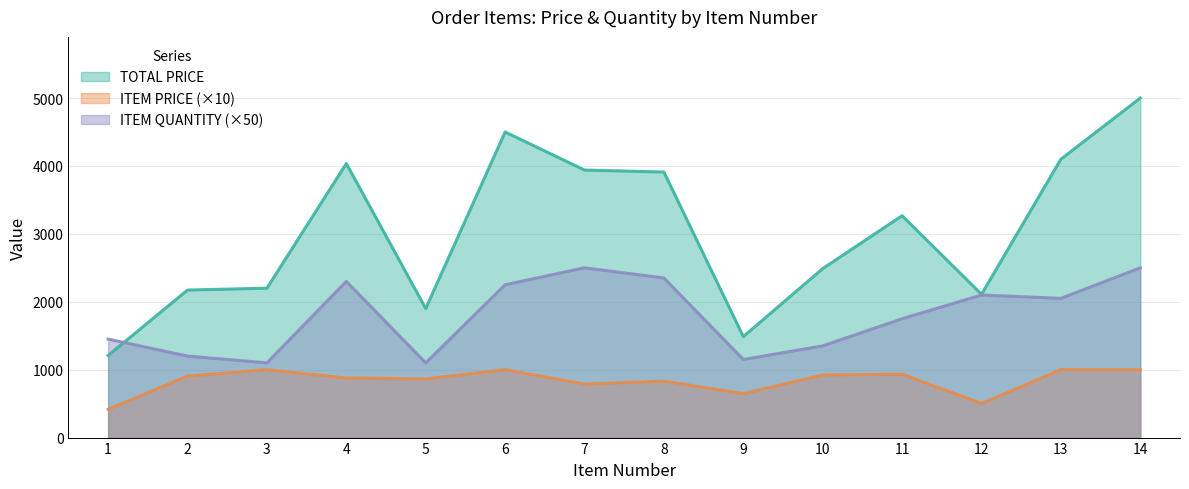

True or false: ITEM PRICE and TOTAL PRICE cross at least once.

False